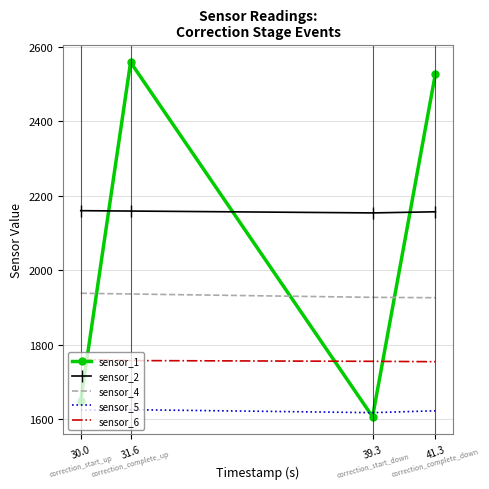

True or false: sensor_5 and sensor_6 cross at least once.

False